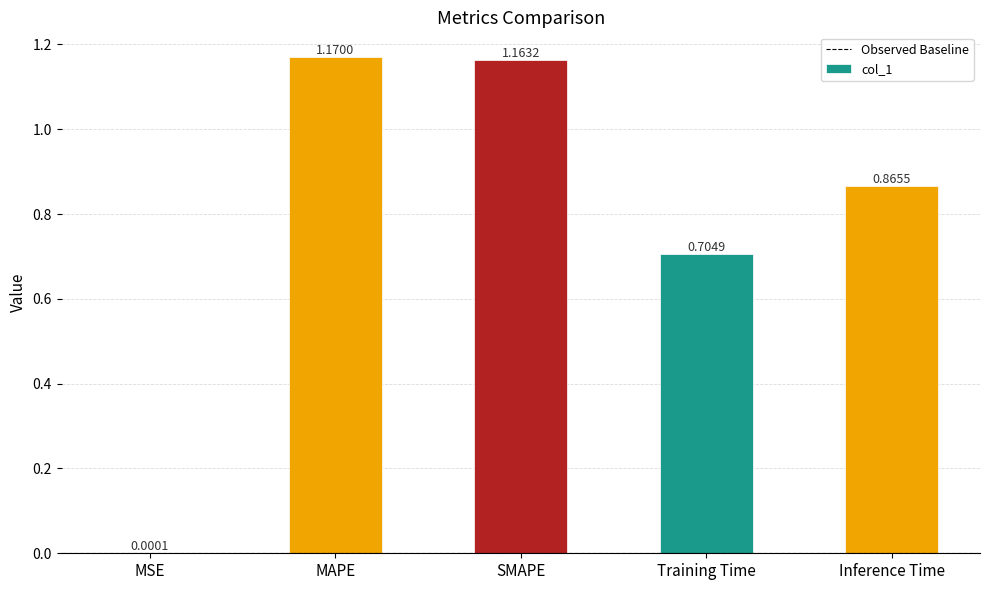

Where is the data nearest to the value 0?

MSE